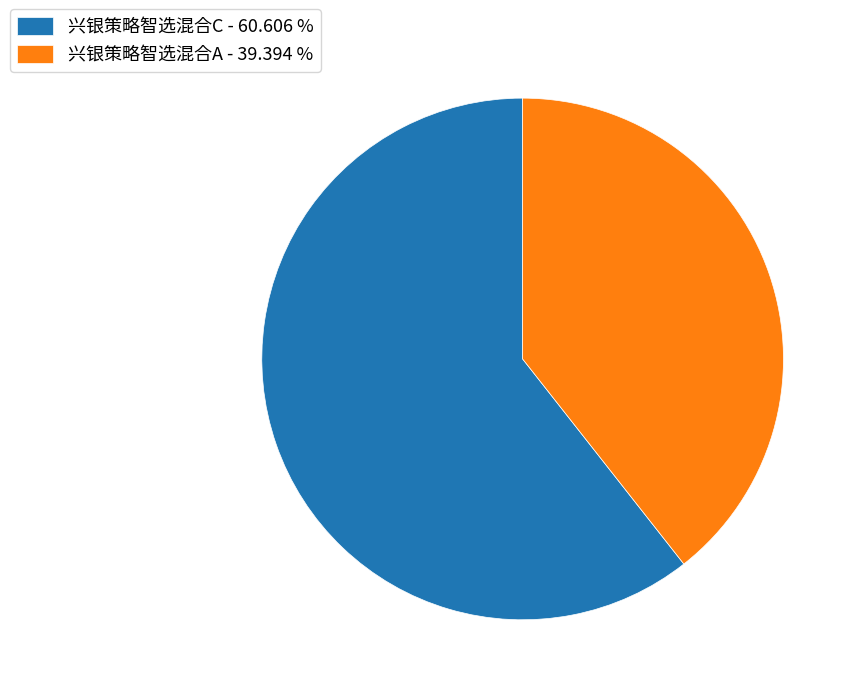

Is the sum of 兴银策略智选混合A - 39.394 % and 兴银策略智选混合C - 60.606 % greater than half?

Yes